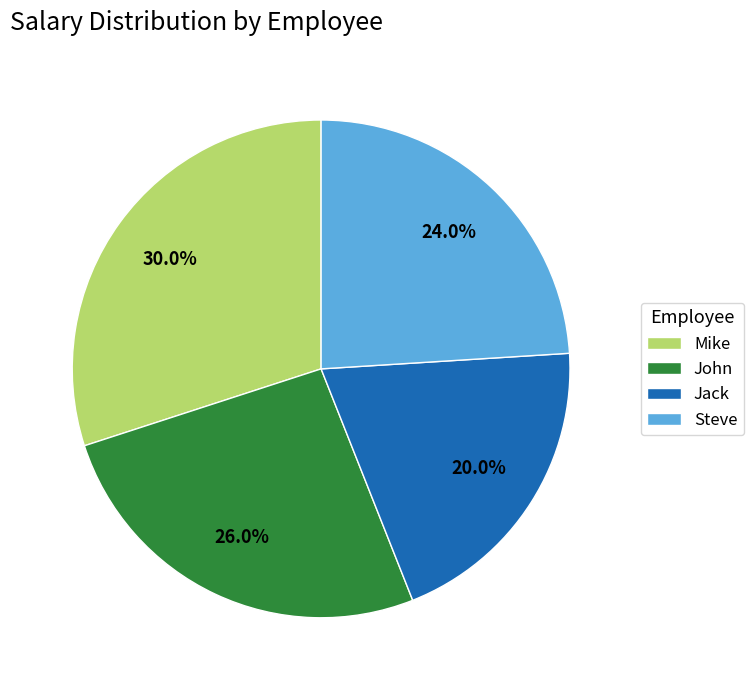

To the nearest percent, what portion does Steve represent?

24%